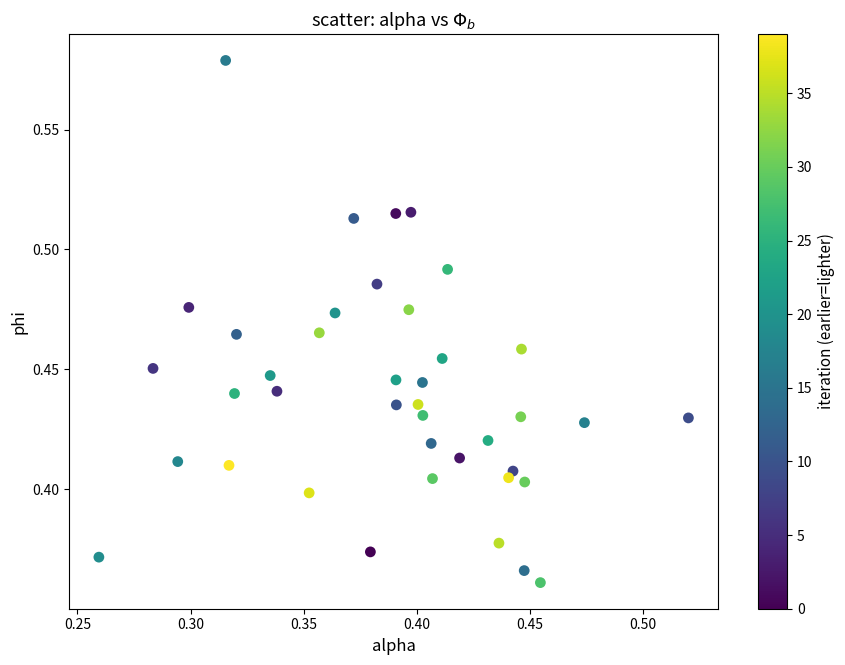

What is the range of X values (max minus min)?

0.3